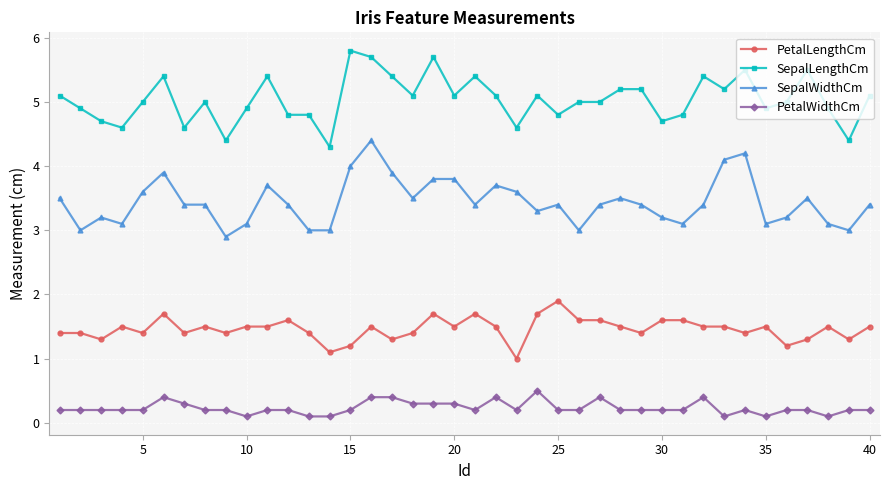

What is the value of the SepalWidthCm point at the 2nd from the left?

3.0